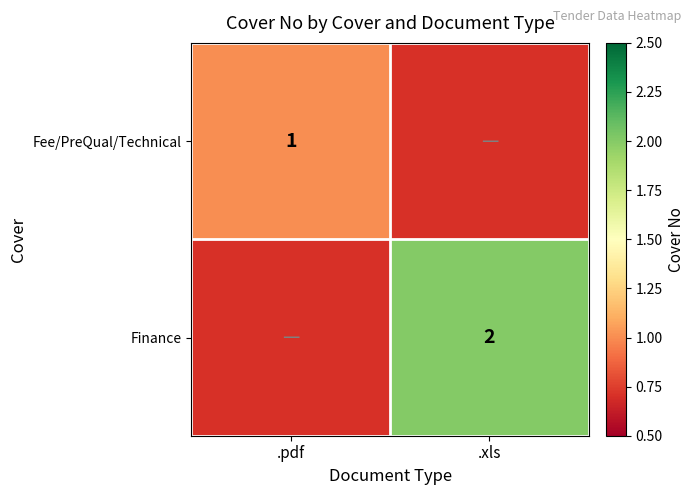

Is it true that Finance equals 1.4 at .xls?

False